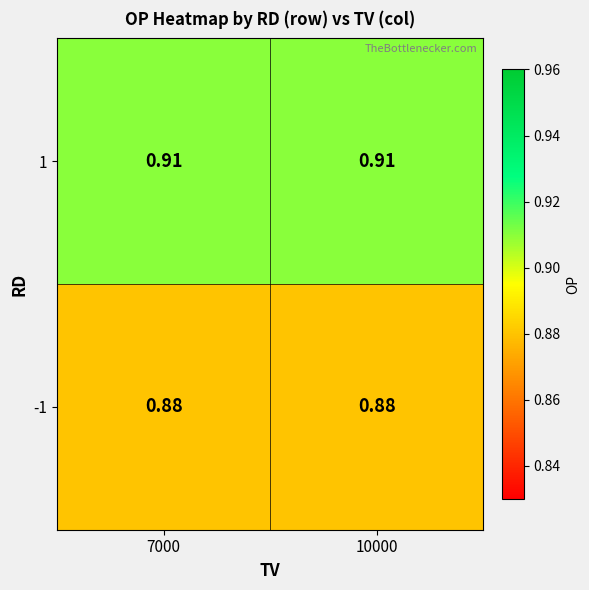

Is the value of 1 at 7000 greater than the value of -1 at 7000?

Yes